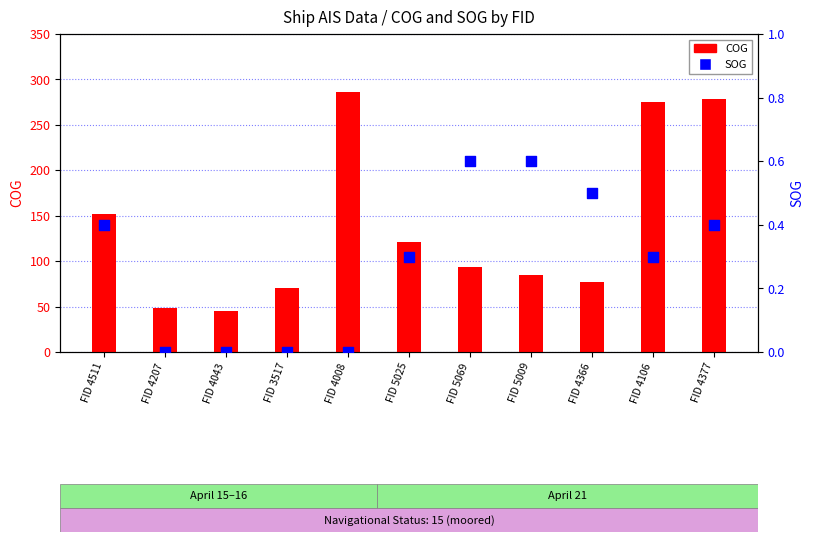

Is the value of COG at FID 4377 greater than the value of SOG at FID 4511?

Yes